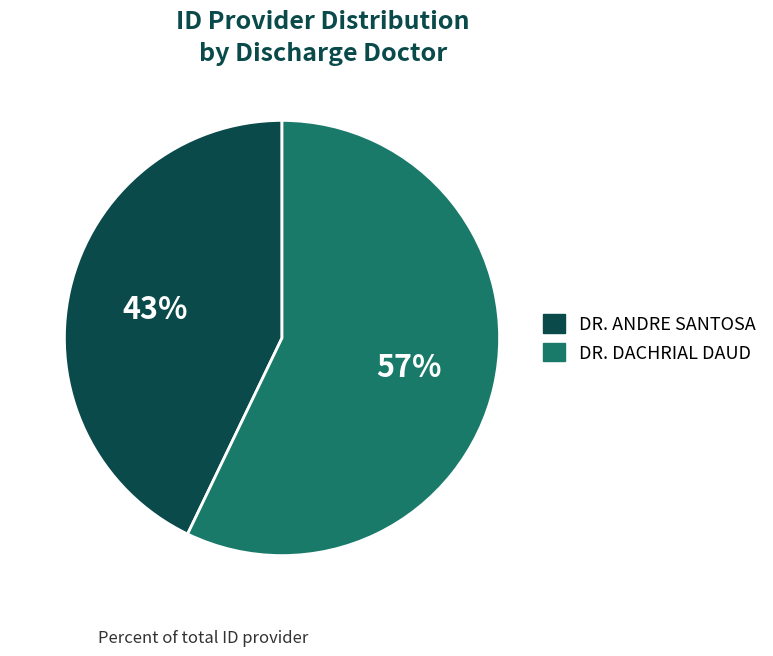

Is the sum of DR. ANDRE SANTOSA and DR. DACHRIAL DAUD greater than half?

Yes